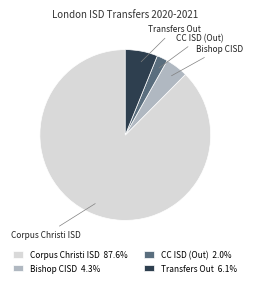

Combined, do CC ISD (Out) 2.0% and Transfers Out 6.1% account for over 50%?

No